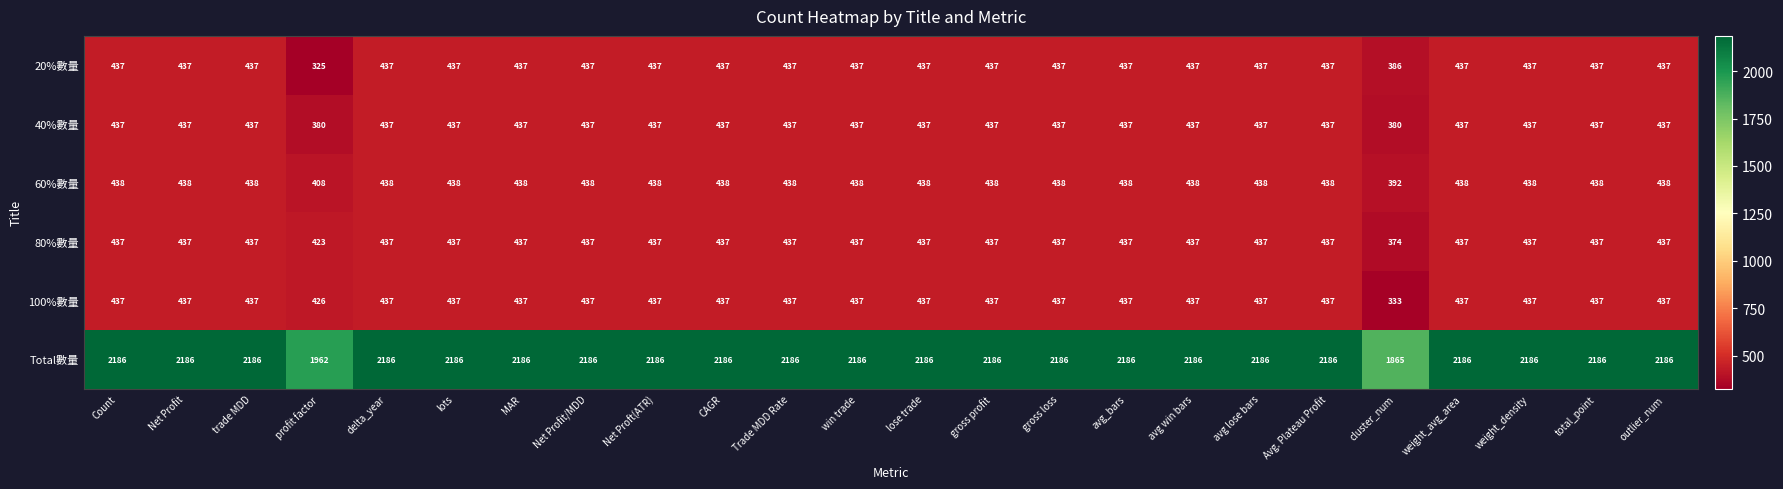

What is the difference between the maximum and minimum values in the 80%數量 series?

63